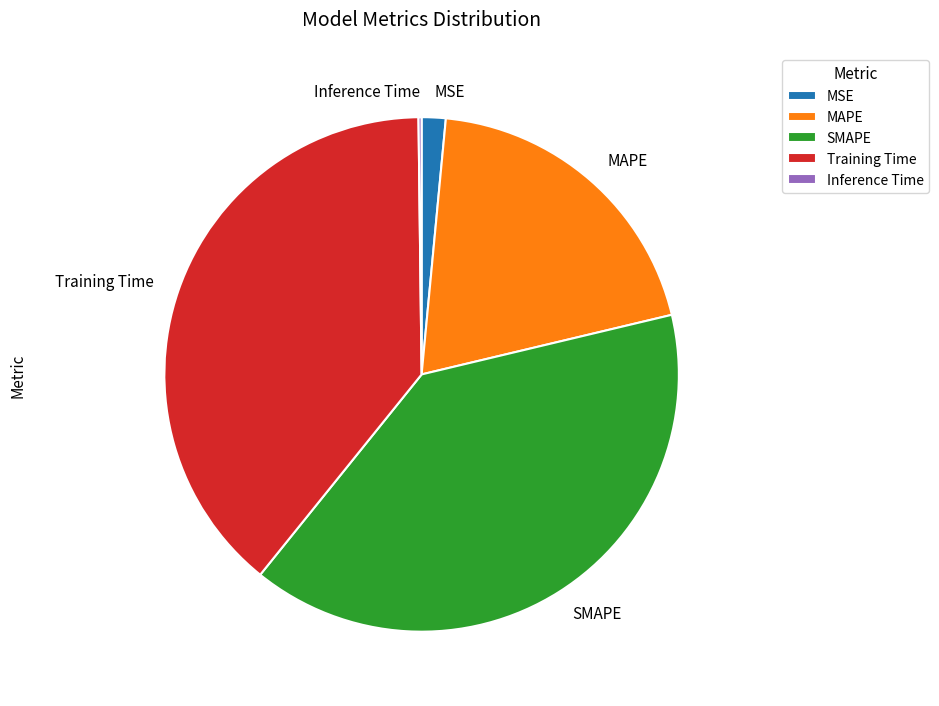

Does MAPE account for over 50% of the chart?

No